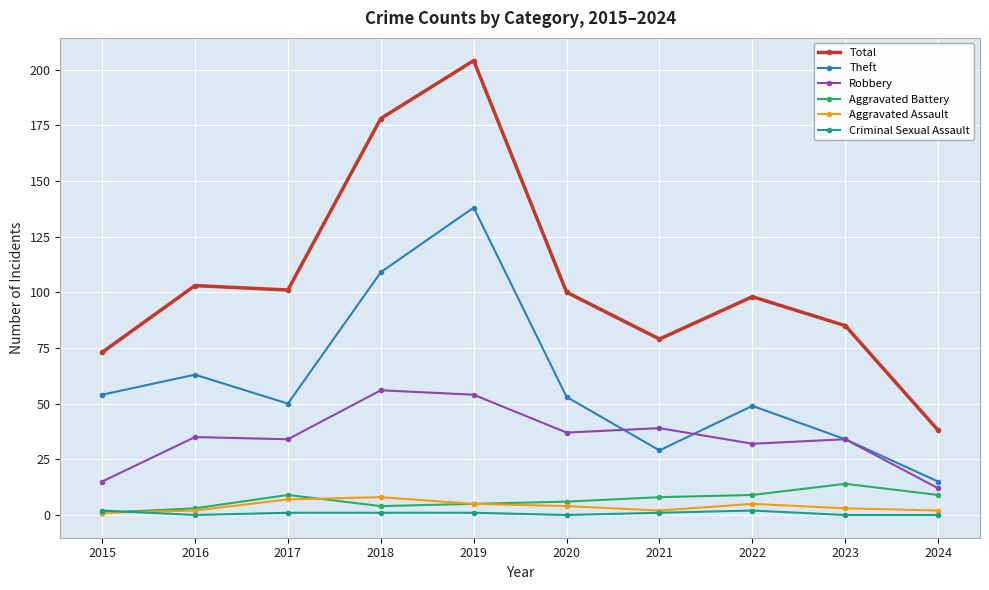

Between 2015 and 2020, which series saw the biggest shift?

Total